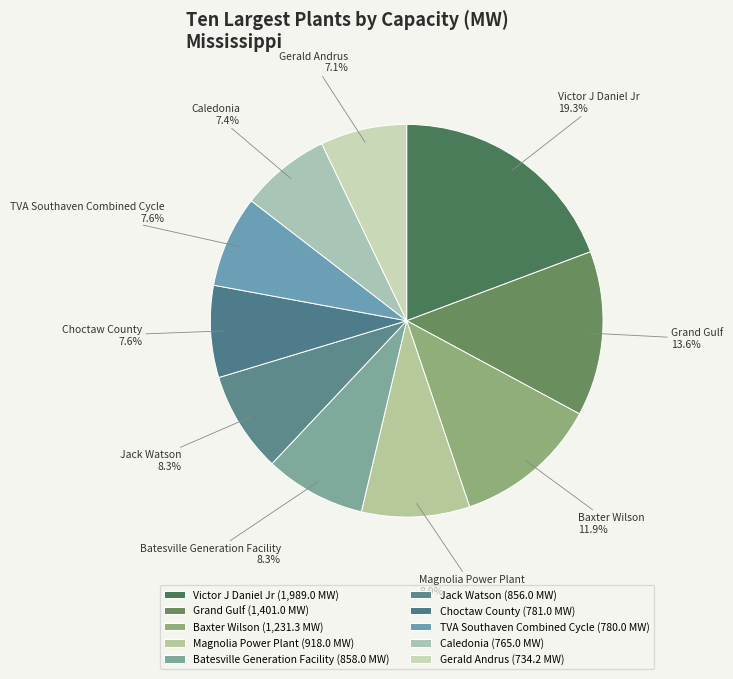

Which has a higher value, Batesville Generation Facility or Victor J Daniel Jr?

Victor J Daniel Jr